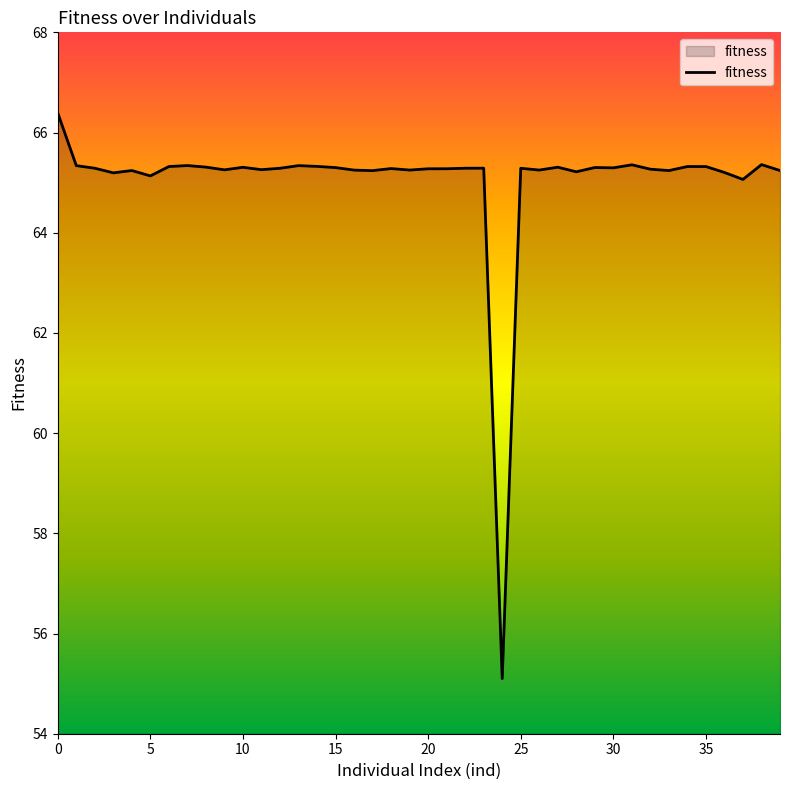

What is the difference between the maximum and minimum values?

11.3